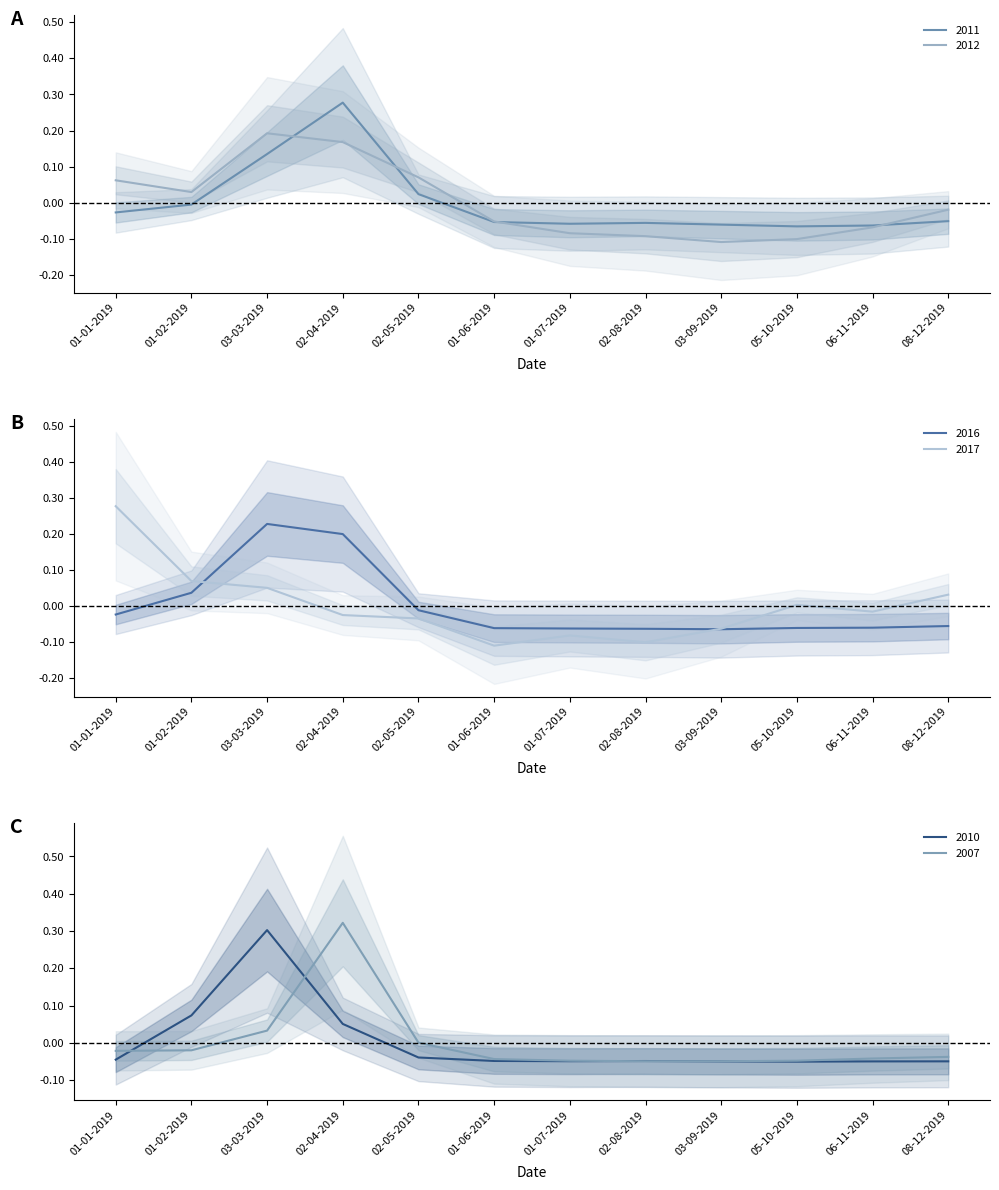

Rank the series by their maximum value, from lowest to highest.

2012, 2016, 2017, 2011, 2010, 2007